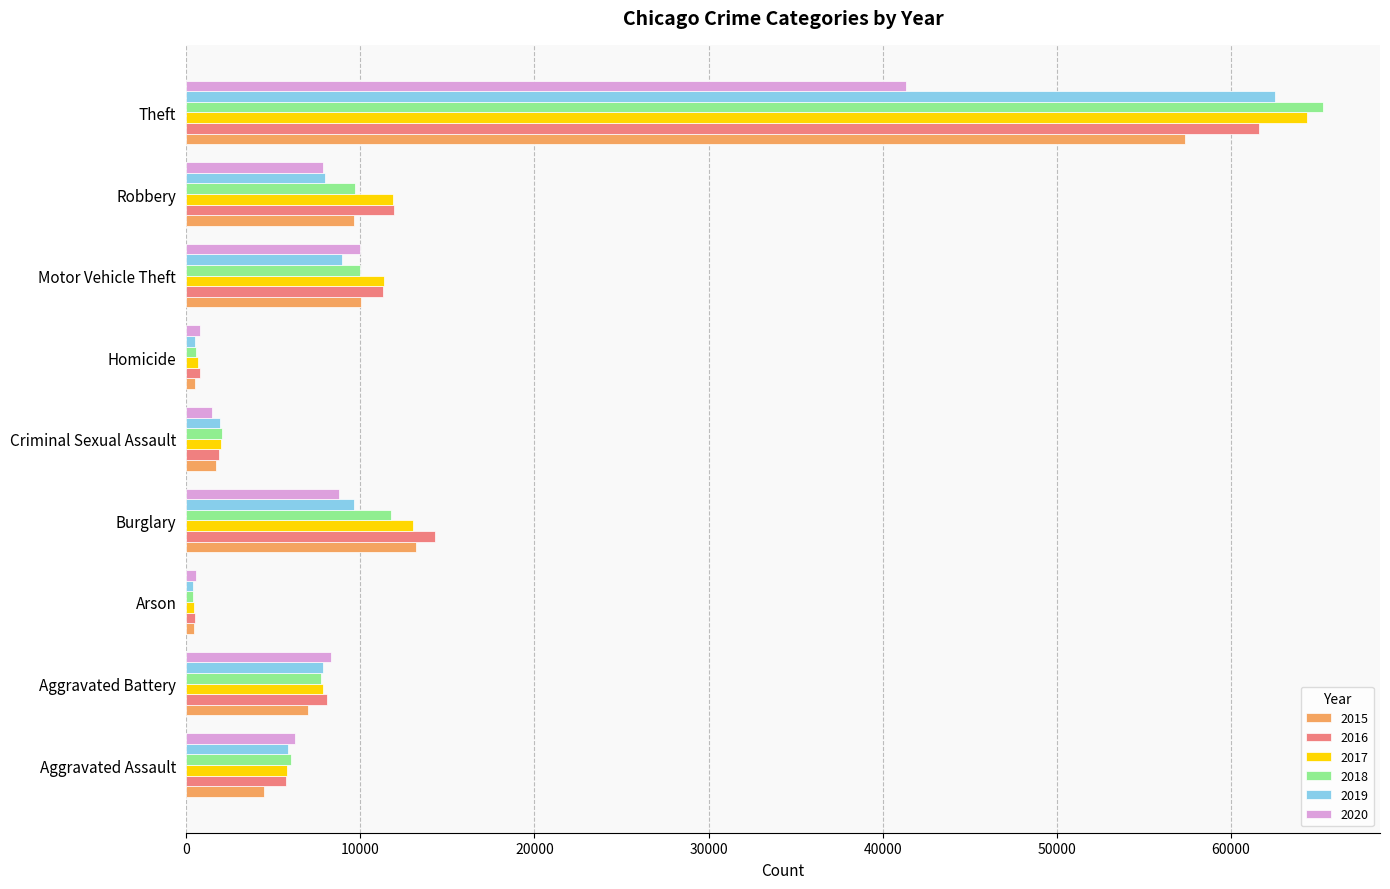

What are all the series names shown in the legend?

2015, 2016, 2017, 2018, 2019, 2020